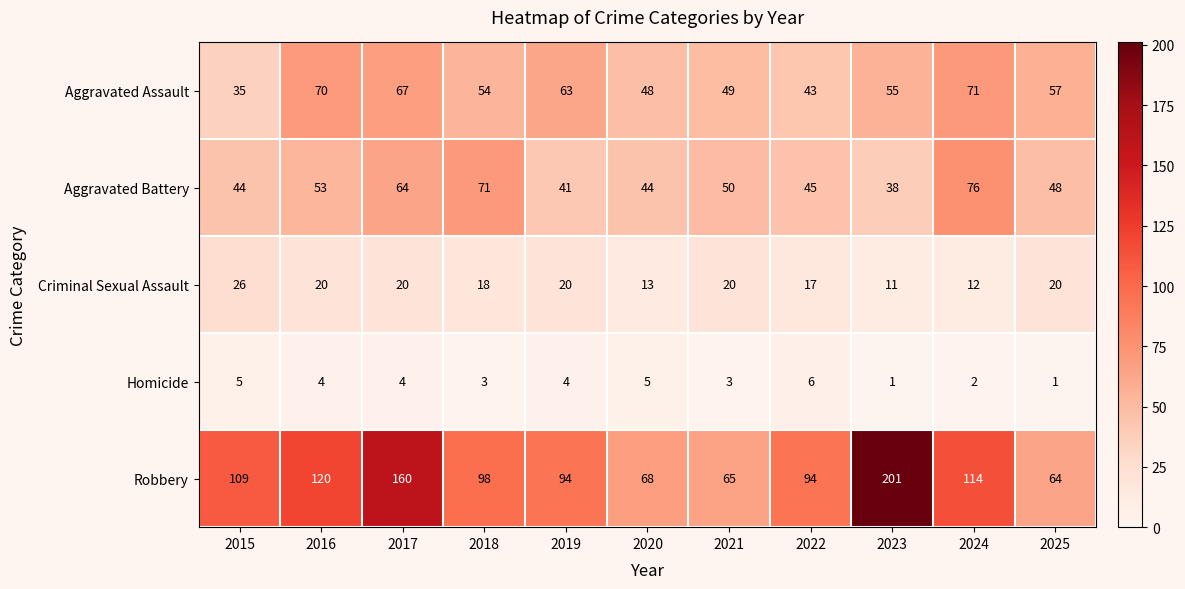

Count the number of data series in this chart.

5